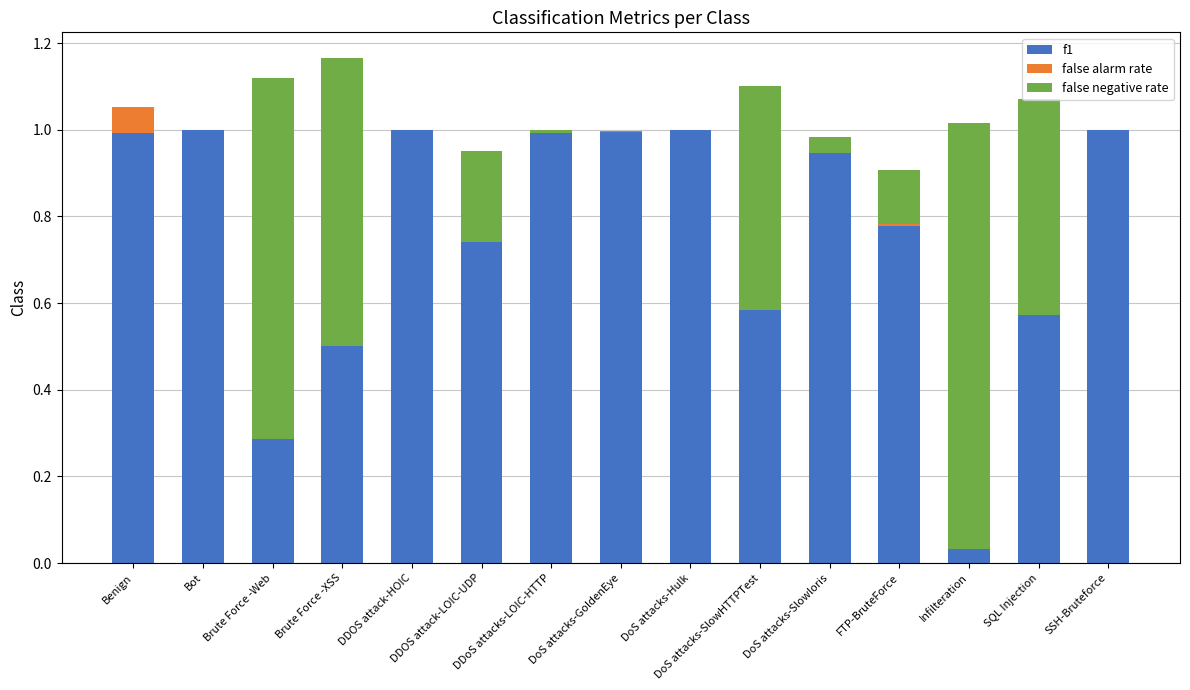

At which category is the sum across all series the highest?

Brute Force -XSS